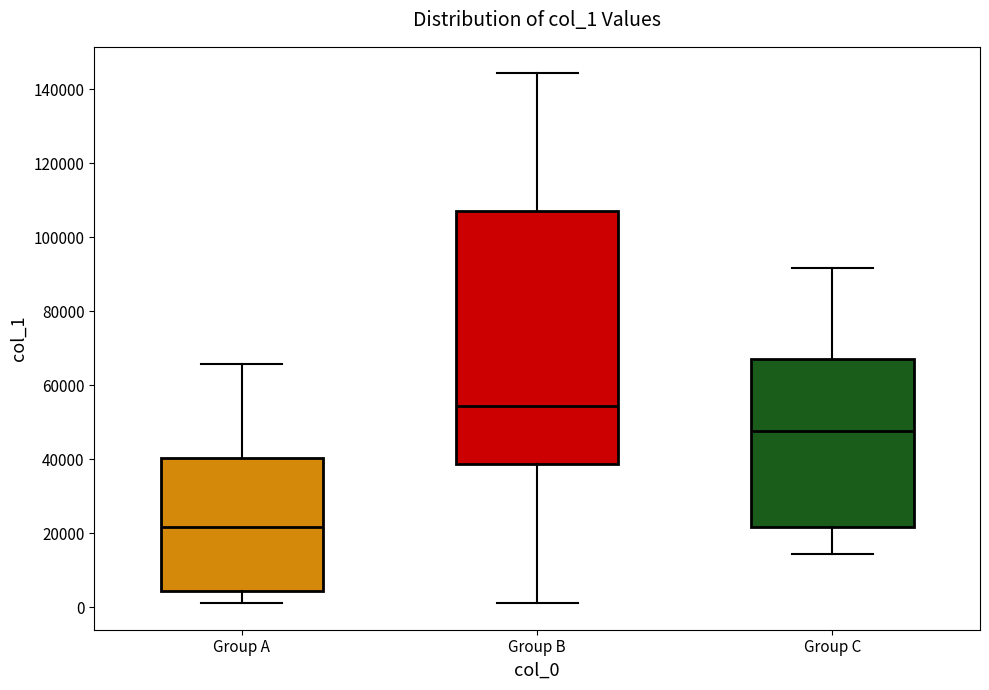

Where is the upper edge of the box for Group B on the y-axis? The values are not printed on the chart, so give them approximately, as read against the axis.

108000